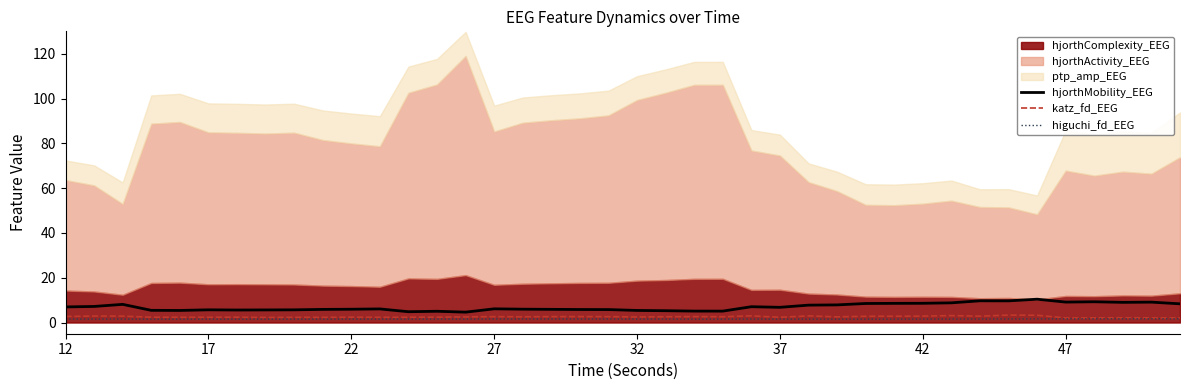

True or false: hjorthMobility_EEG and higuchi_fd_EEG cross at least once.

False